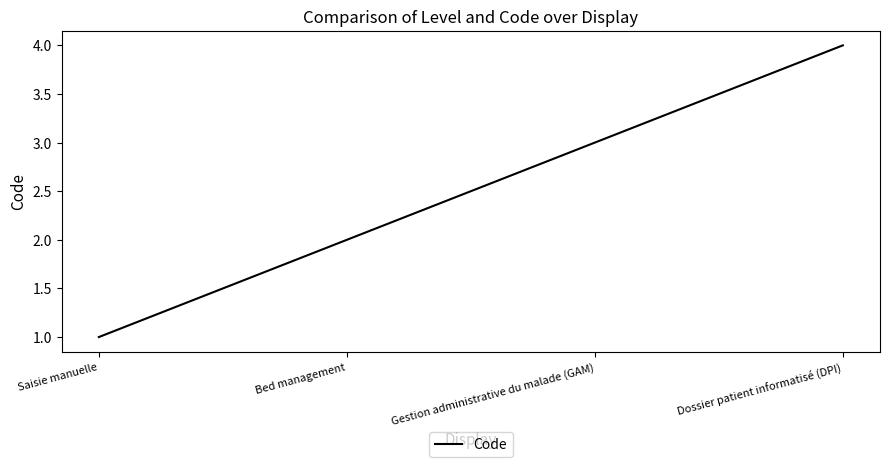

What is the ratio of the value at Bed management to the value at Gestion administrative du malade (GAM)?

0.7